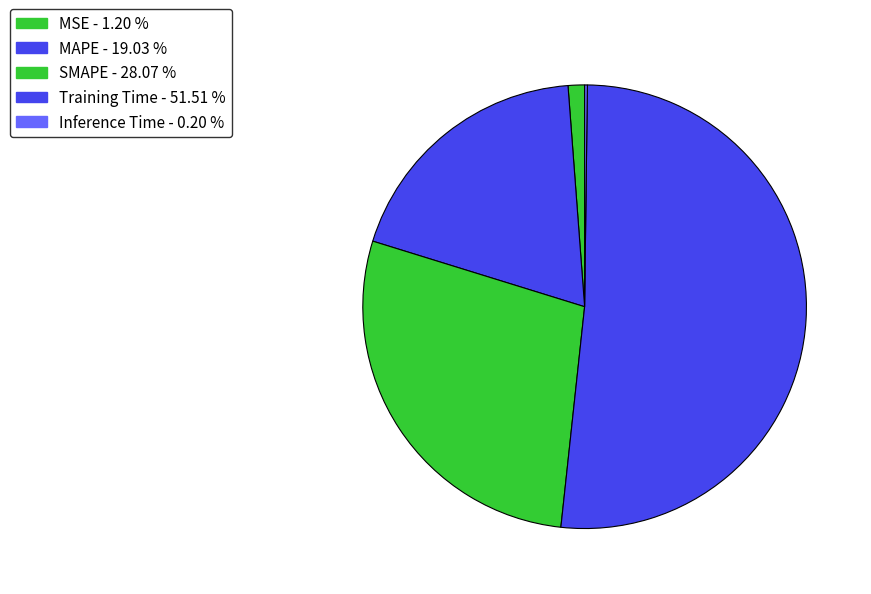

Do SMAPE and Training Time together represent more than half of the pie?

Yes